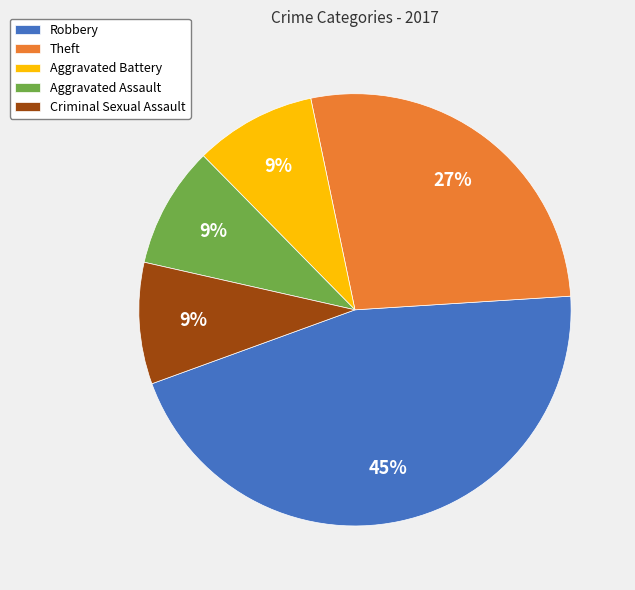

To the nearest percent, what is the difference between the Theft and Aggravated Assault slice percentages?

18%